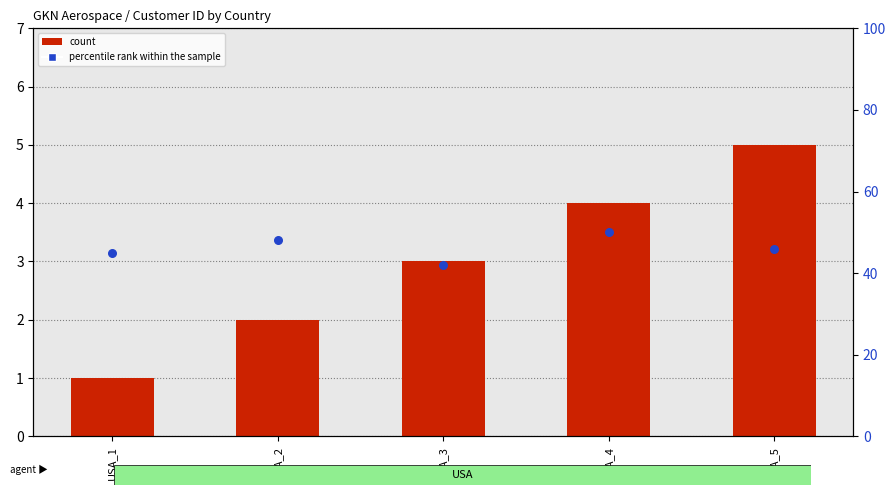

Which series contains the lowest Y value?

count